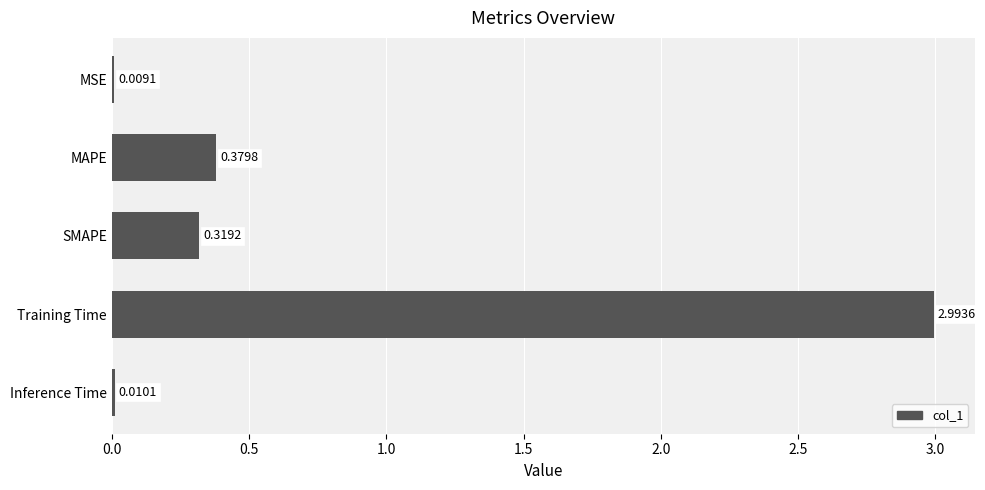

Where is the data nearest to the value 1?

MAPE